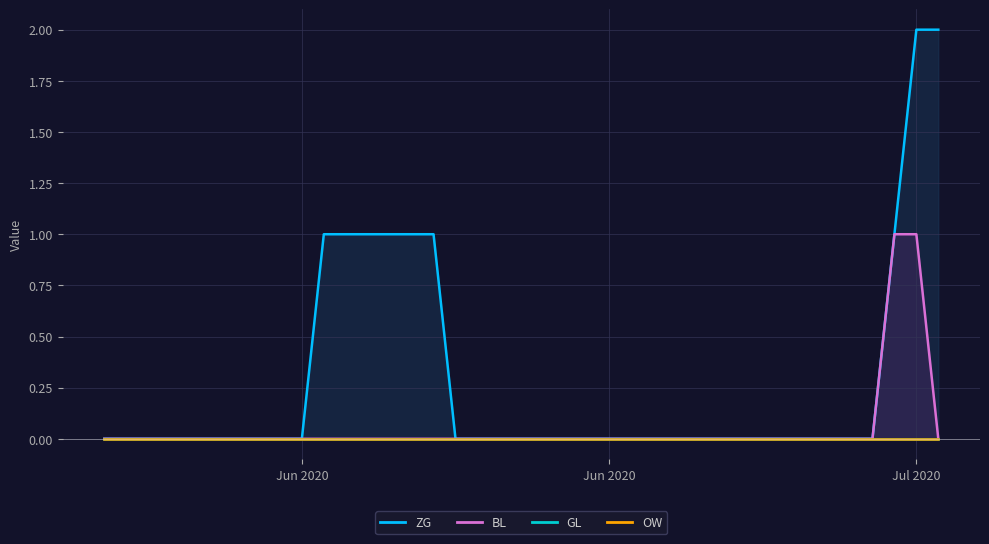

How many data points does each series have?

39